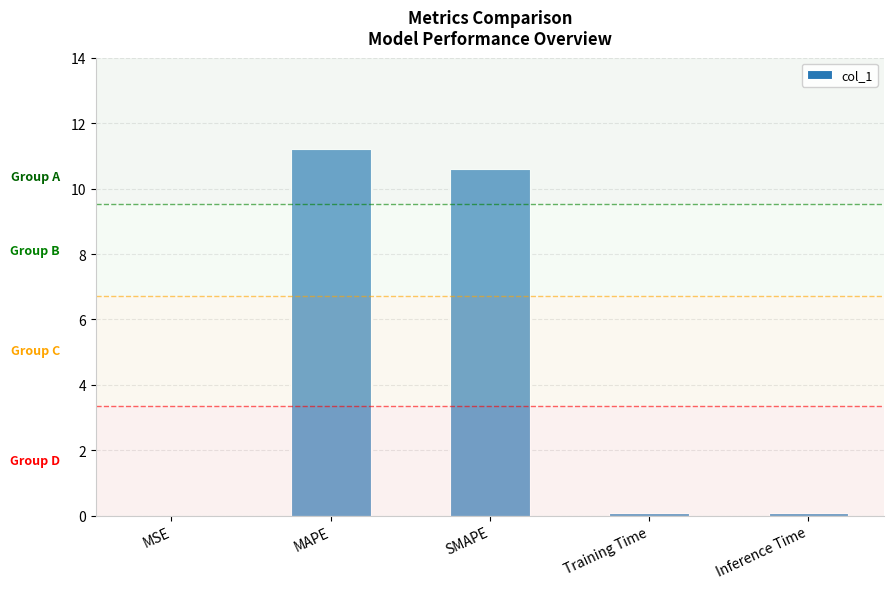

Between MAPE and SMAPE, which is larger?

MAPE